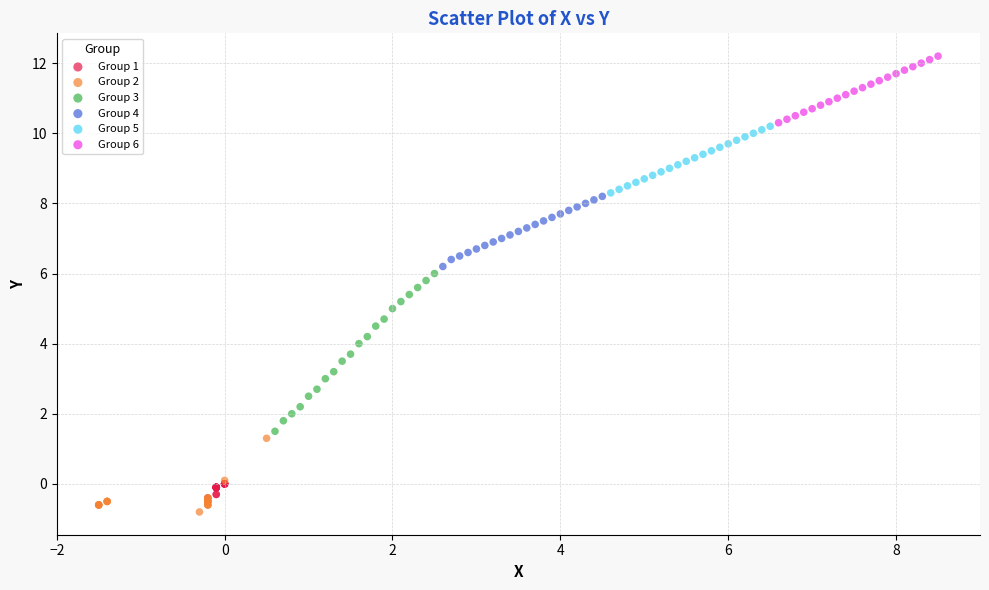

Which series contains the highest Y value?

Group 6